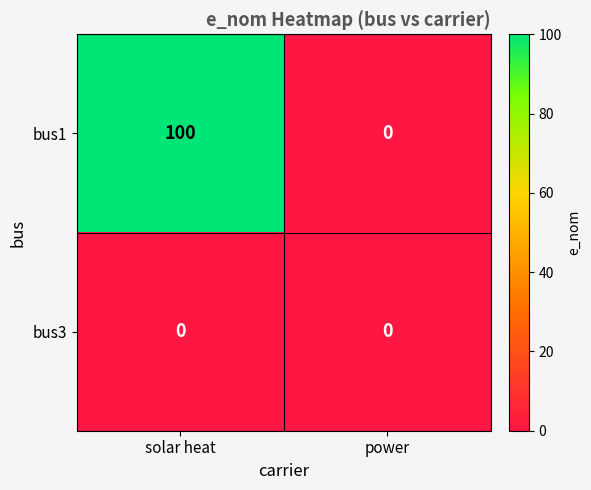

Rank the series by their maximum value, from lowest to highest.

bus3, bus1